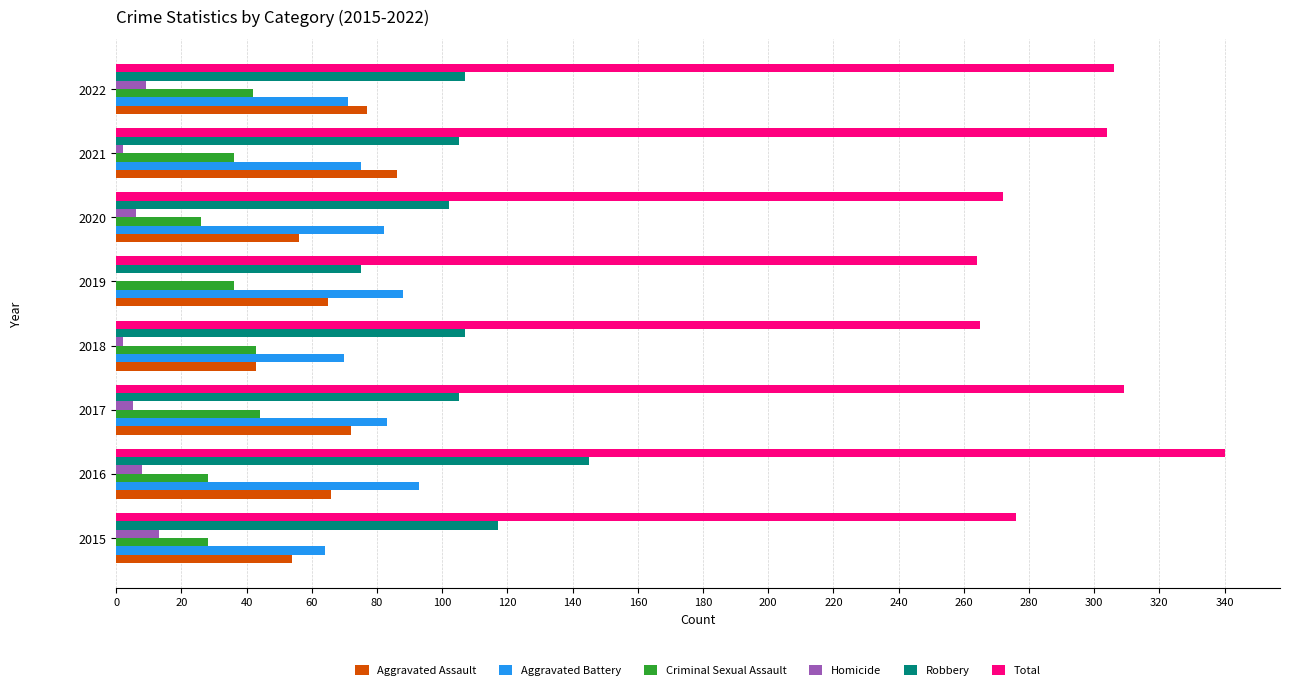

What are all the series names shown in the legend?

Aggravated Assault, Aggravated Battery, Criminal Sexual Assault, Homicide, Robbery, Total